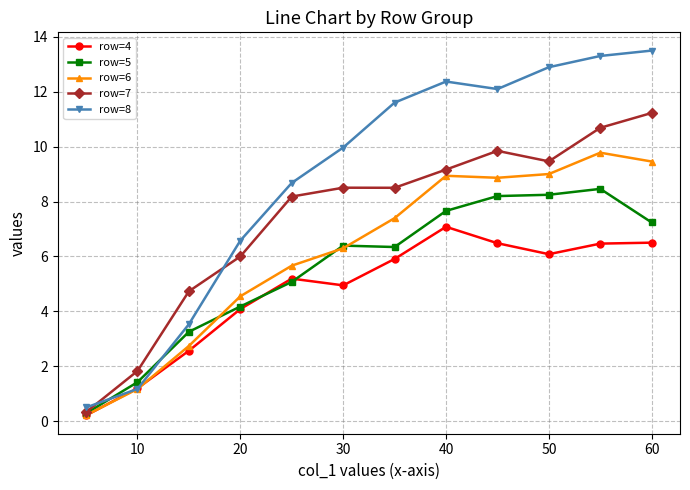

At how many categories does at least one series exceed 3?

10